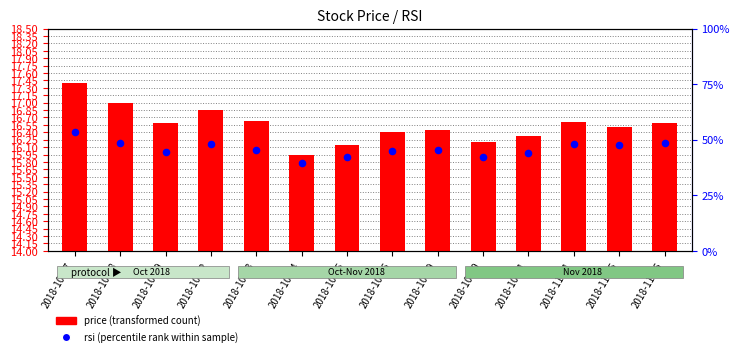

At which category is the sum across all series the highest?

2018-10-17